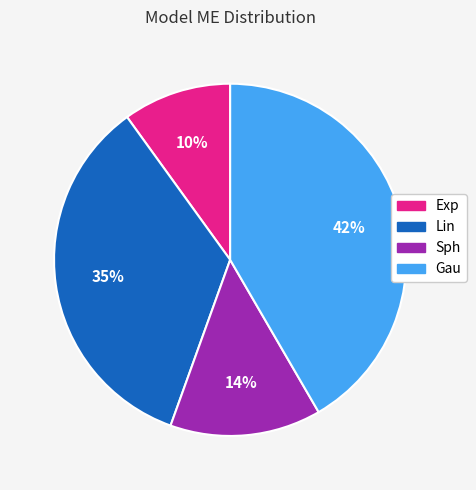

How many slices are in this pie chart?

4